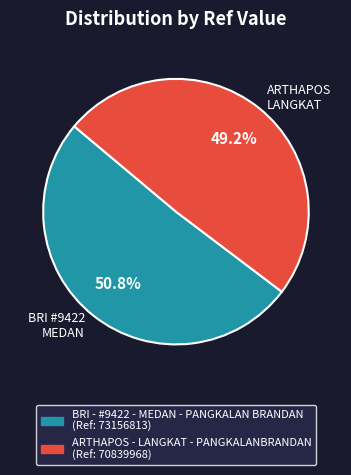

Which category accounts for the majority?

BRI #9422 MEDAN